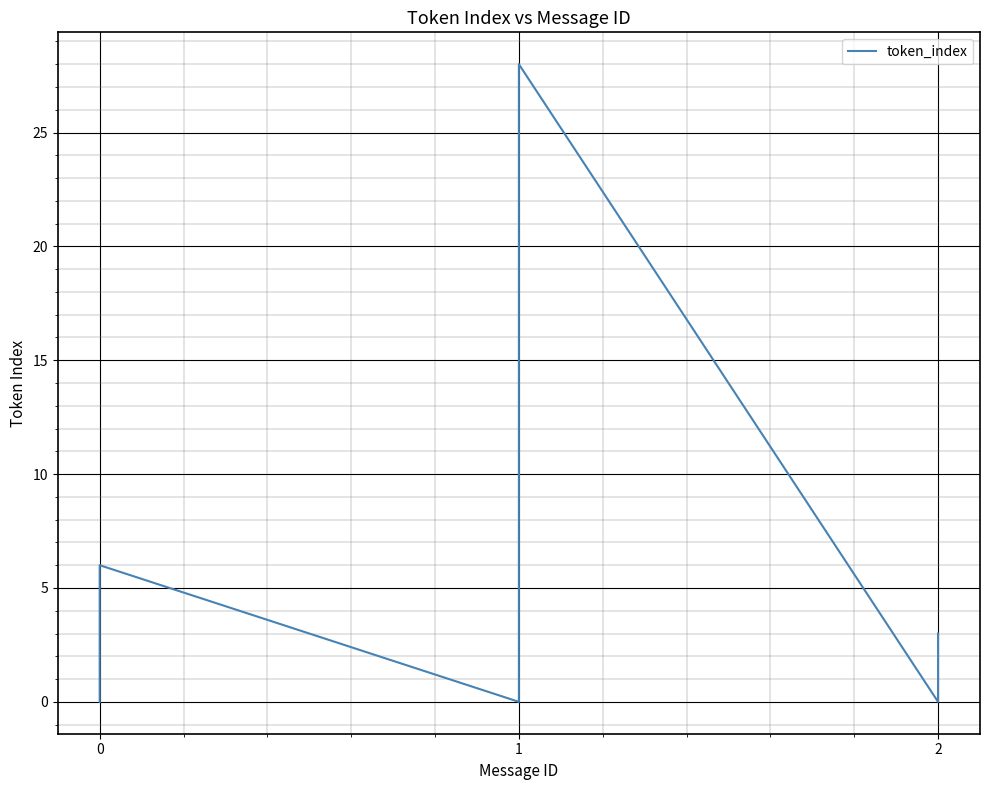

Count the number of categories in the chart.

40